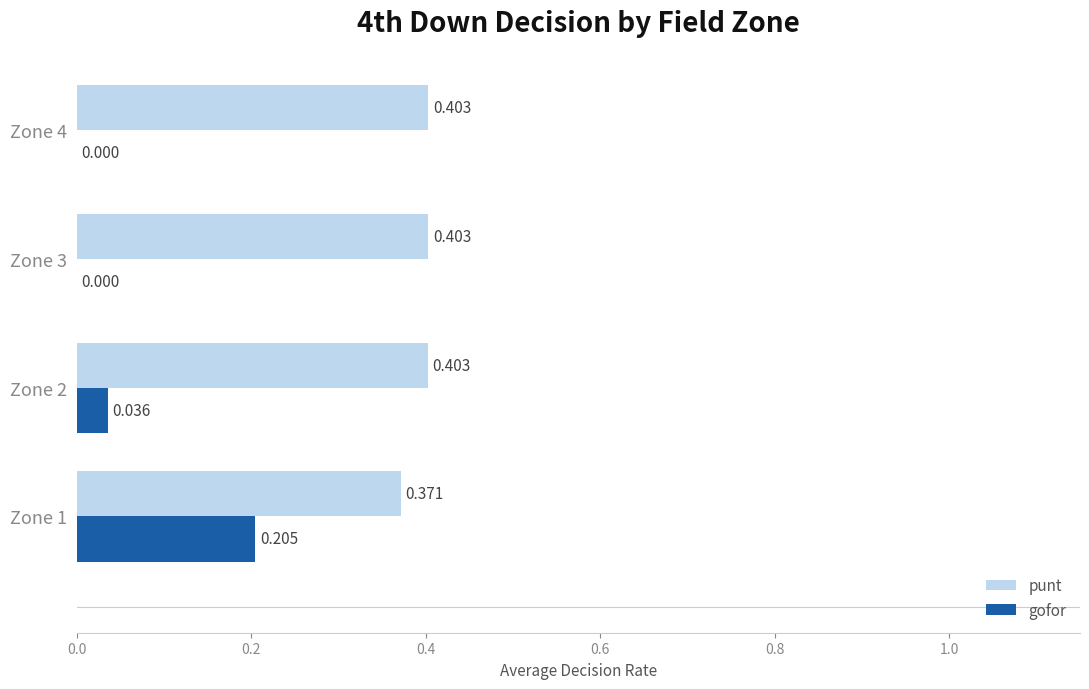

Which series changed the most between Zone 2 and Zone 3?

gofor